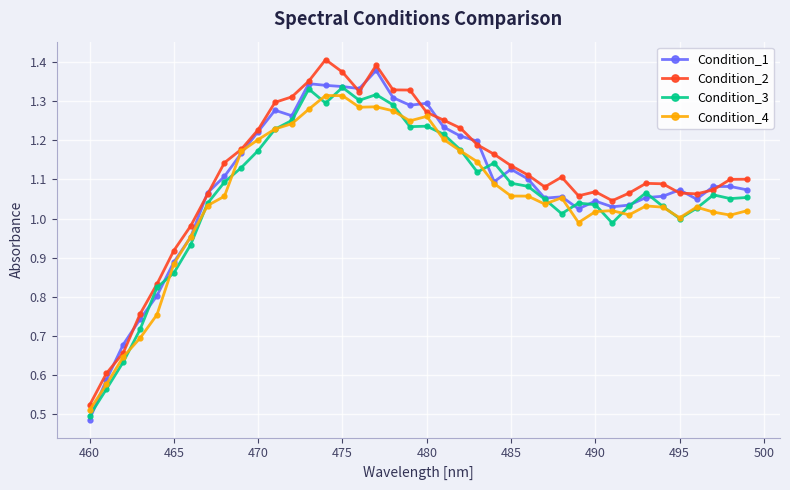

True or false: Condition_2 has more than 0 points higher than both neighbors.

True